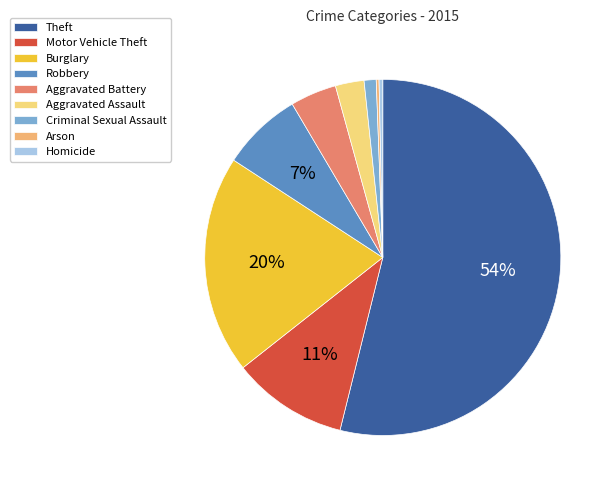

Between Burglary and Theft, which is larger?

Theft